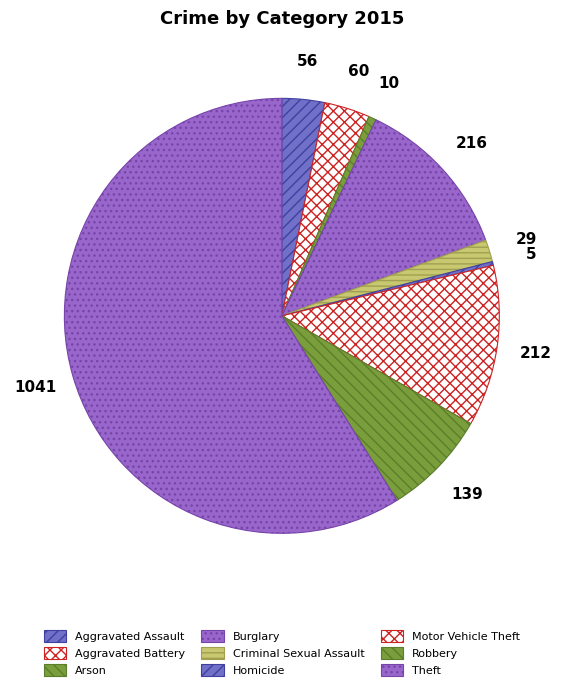

Do Aggravated Battery and Burglary together represent more than half of the pie?

No